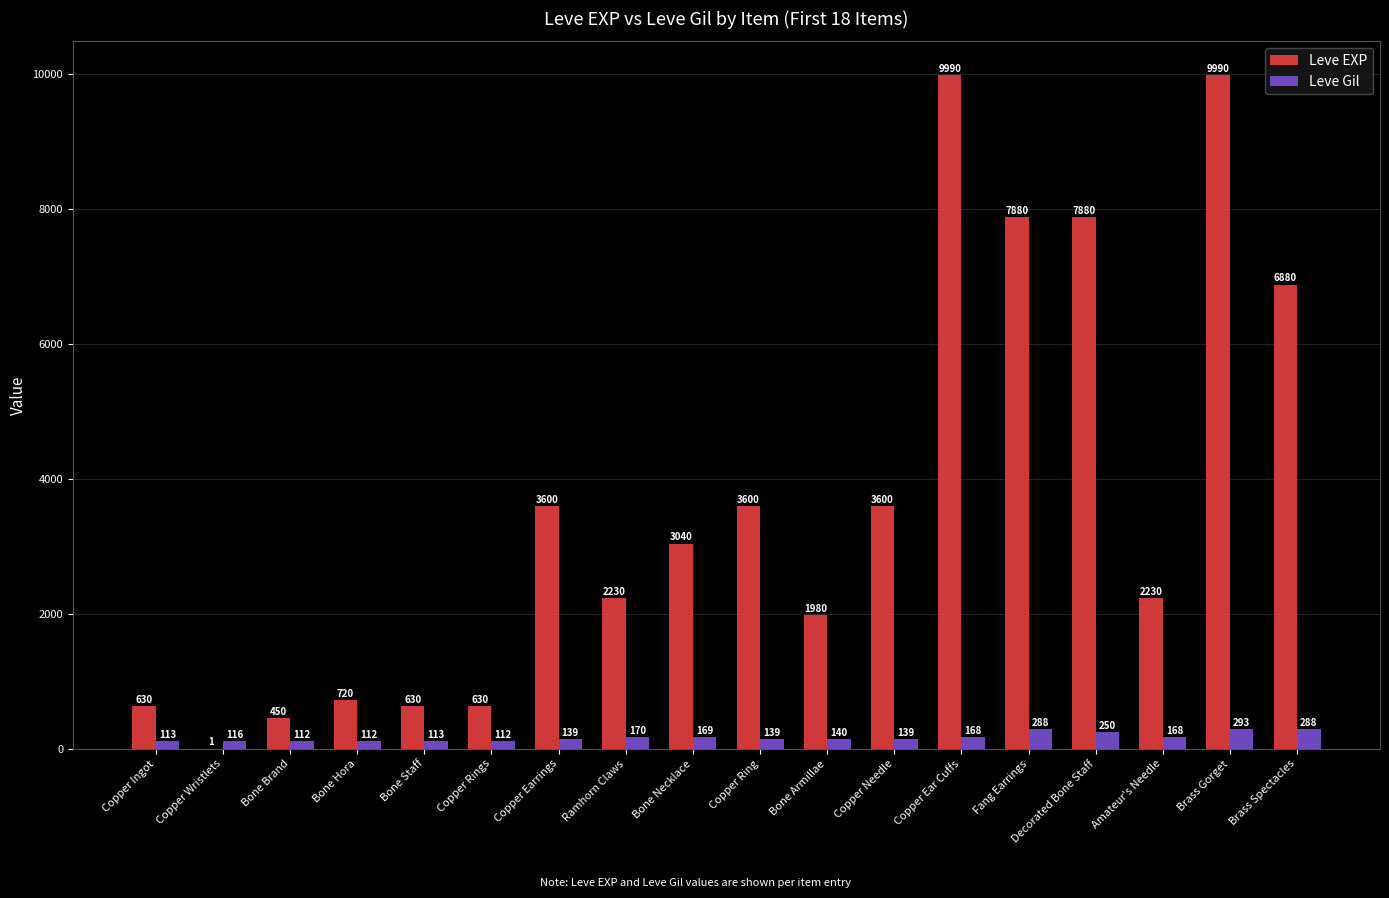

Which series has the widest spread of values?

Leve EXP